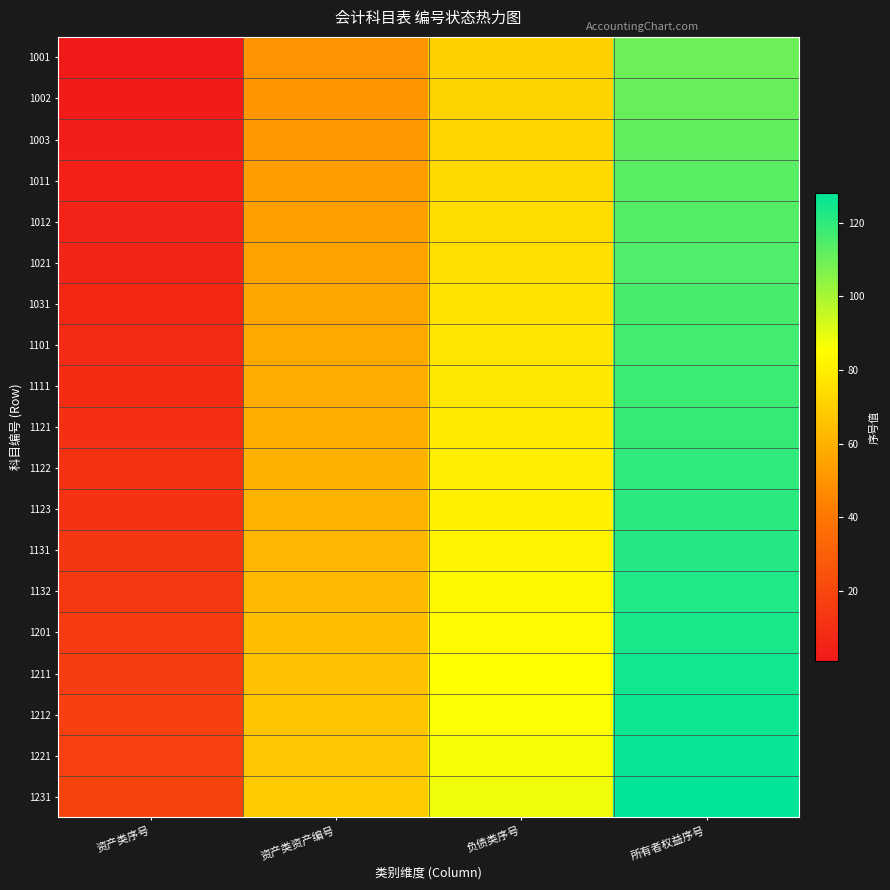

Reading right to left, list all the values displayed in this chart.

1001: 所有者权益序号=110	负债类序号=70	资产类资产编号=50	资产类序号=1
1002: 所有者权益序号=111	负债类序号=71	资产类资产编号=51	资产类序号=2
1003: 所有者权益序号=112	负债类序号=72	资产类资产编号=52	资产类序号=3
1011: 所有者权益序号=113	负债类序号=73	资产类资产编号=53	资产类序号=4
1012: 所有者权益序号=114	负债类序号=74	资产类资产编号=54	资产类序号=5
1021: 所有者权益序号=115	负债类序号=75	资产类资产编号=55	资产类序号=6
1031: 所有者权益序号=116	负债类序号=76	资产类资产编号=56	资产类序号=7
1101: 所有者权益序号=117	负债类序号=77	资产类资产编号=57	资产类序号=8
1111: 所有者权益序号=118	负债类序号=78	资产类资产编号=58	资产类序号=9
1121: 所有者权益序号=119	负债类序号=79	资产类资产编号=59	资产类序号=10
1122: 所有者权益序号=120	负债类序号=80	资产类资产编号=60	资产类序号=11
1123: 所有者权益序号=121	负债类序号=81	资产类资产编号=61	资产类序号=12
1131: 所有者权益序号=122	负债类序号=82	资产类资产编号=62	资产类序号=13
1132: 所有者权益序号=123	负债类序号=83	资产类资产编号=63	资产类序号=14
1201: 所有者权益序号=124	负债类序号=84	资产类资产编号=64	资产类序号=15
1211: 所有者权益序号=125	负债类序号=85	资产类资产编号=65	资产类序号=16
1212: 所有者权益序号=126	负债类序号=86	资产类资产编号=66	资产类序号=17
1221: 所有者权益序号=127	负债类序号=87	资产类资产编号=67	资产类序号=18
1231: 所有者权益序号=128	负债类序号=88	资产类资产编号=68	资产类序号=19